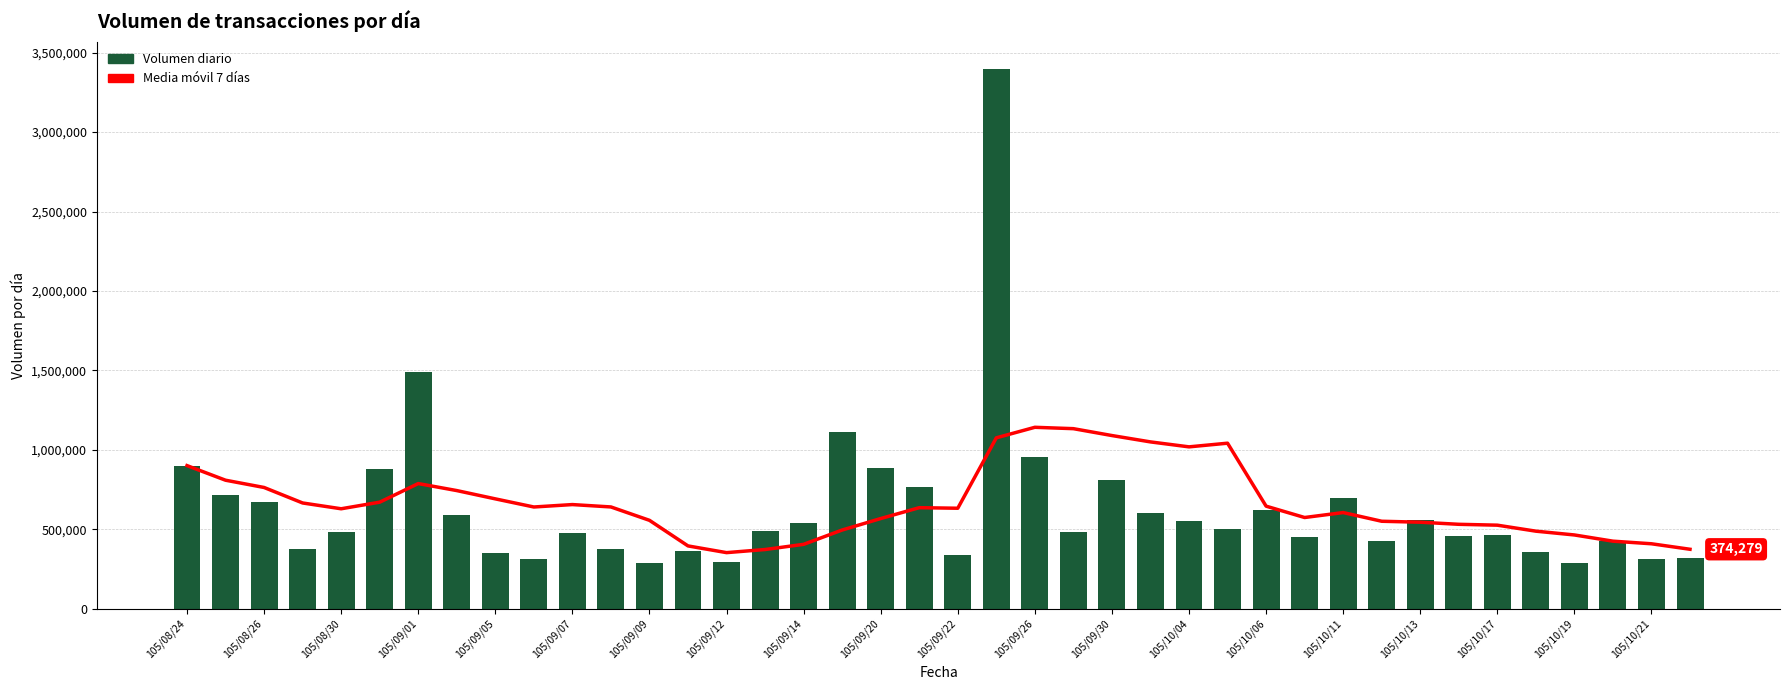

What is the total value across all series at 105/10/17?

988165.9